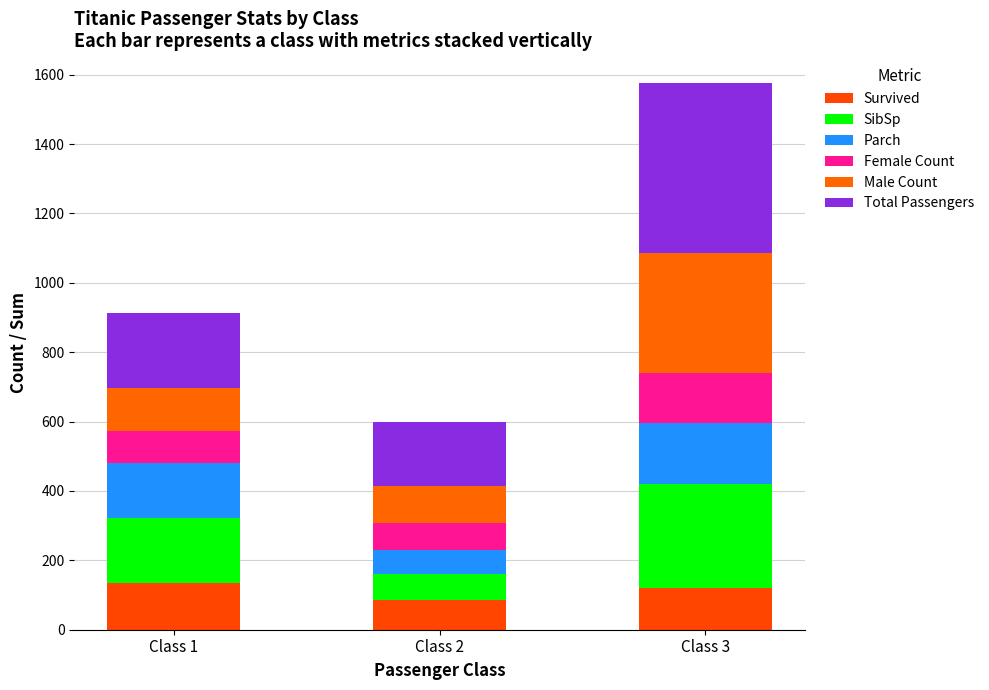

How many series are shown in this chart?

6